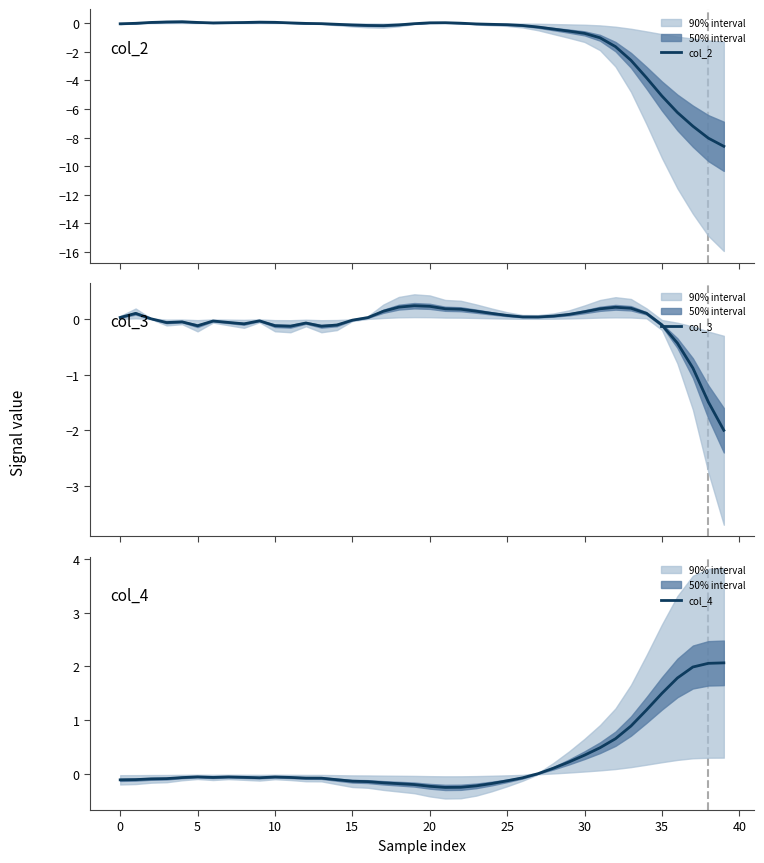

In col_4, how many points are lower than both neighbors (excluding endpoints)?

3